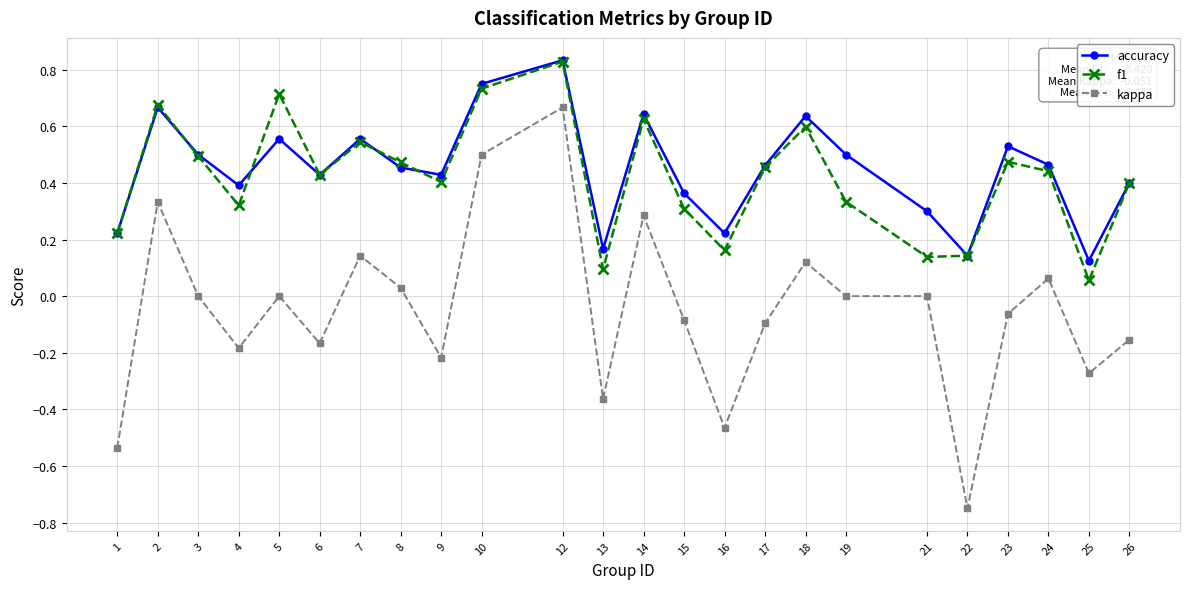

At which category is the sum across all series the highest?

12